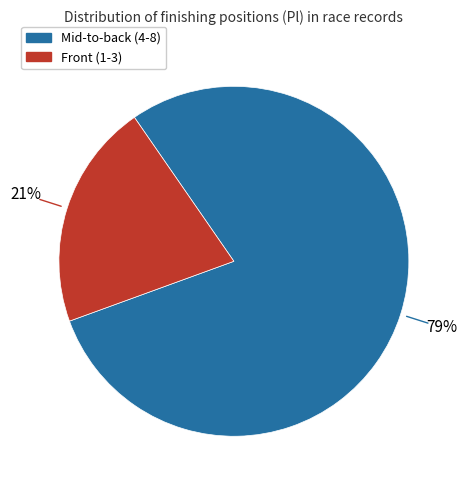

Is there a majority slice in this chart?

Yes